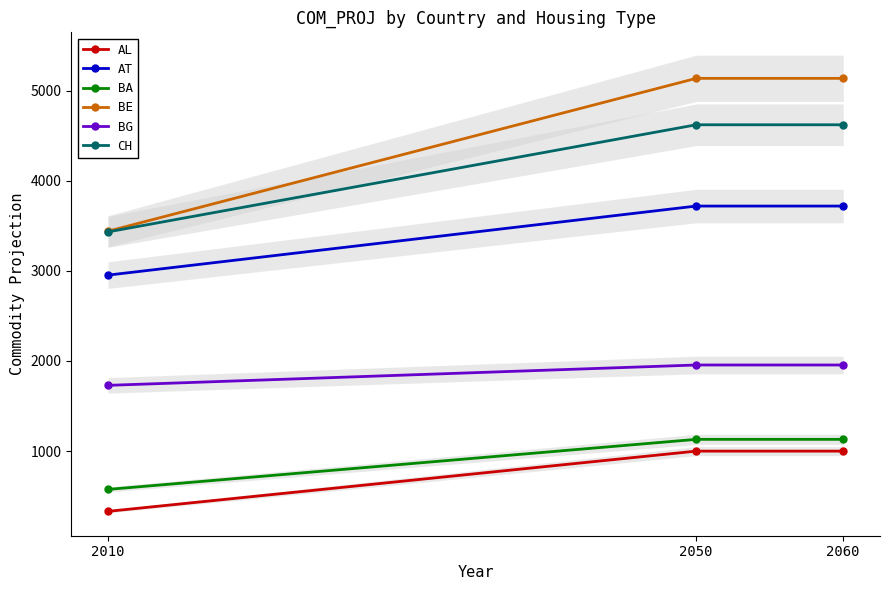

The value of AT at 2050 is 6441.3. True or false?

False